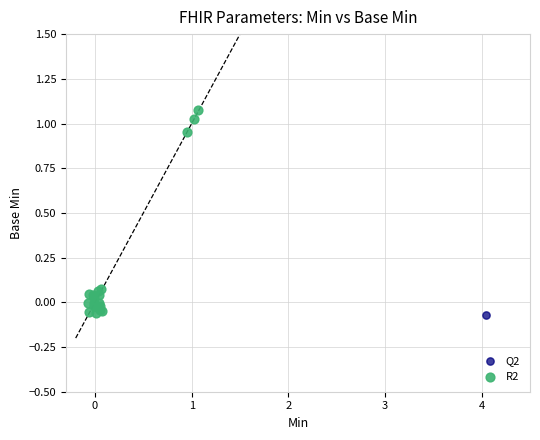

What are all the series names shown in the legend?

Q2, R2